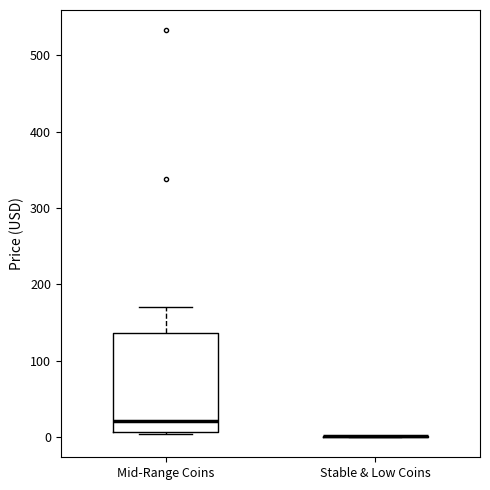

Reading left to right, read every box against the y-axis: the position of its median line, the range the box covers, and the ends of its whiskers. The values are not printed on the chart, so give them approximately, as read against the axis.

Mid-Range Coins: median 20, box 10 to 140, whiskers 0 to 170
Stable & Low Coins: box collapsed to a line at 0, whiskers 0 to 0